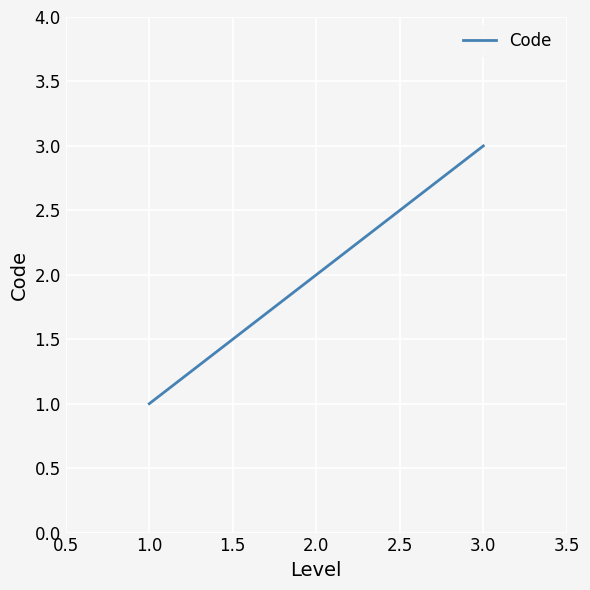

What is the difference between the second highest and minimum values?

1